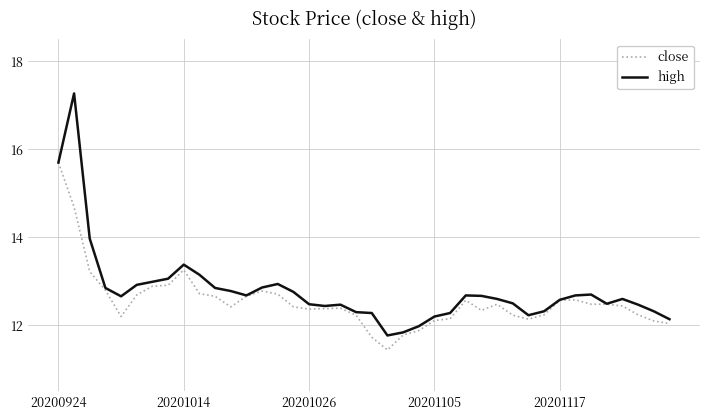

What is the minimum value shown in the chart?

11.4